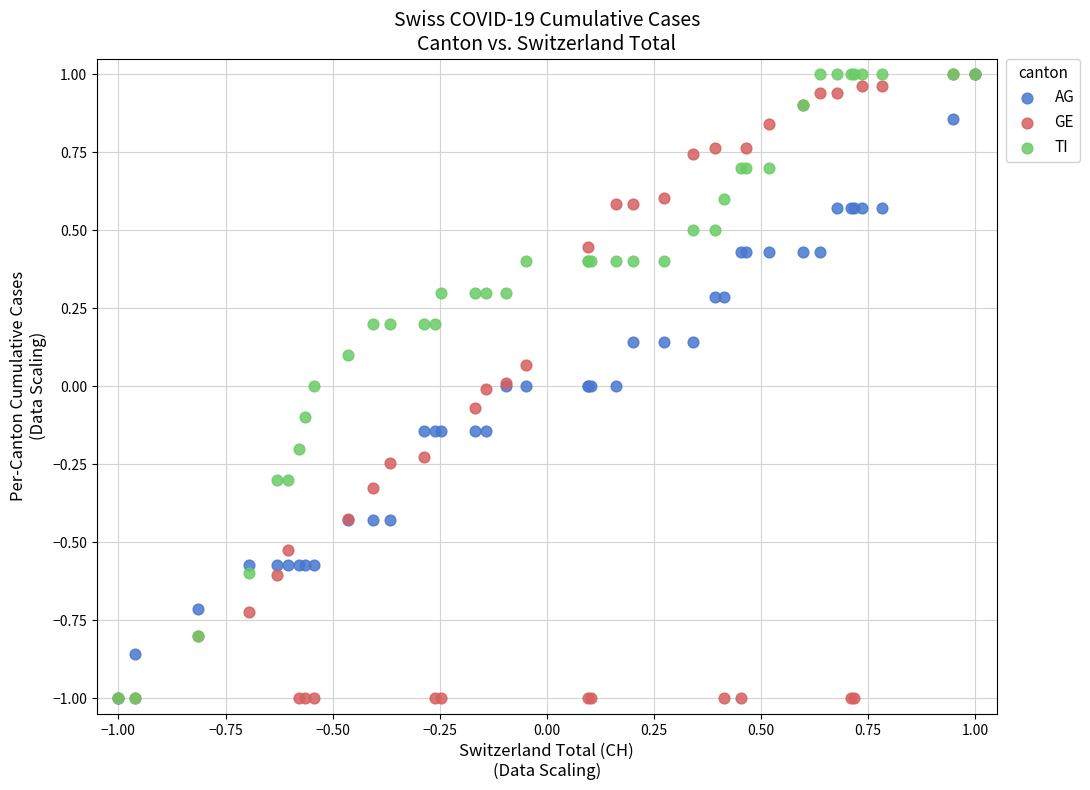

What are all the series names shown in the legend?

AG, GE, TI